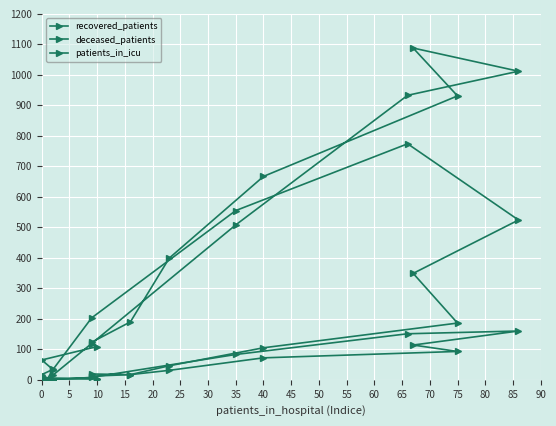

Which series has the largest total across all categories?

recovered_patients